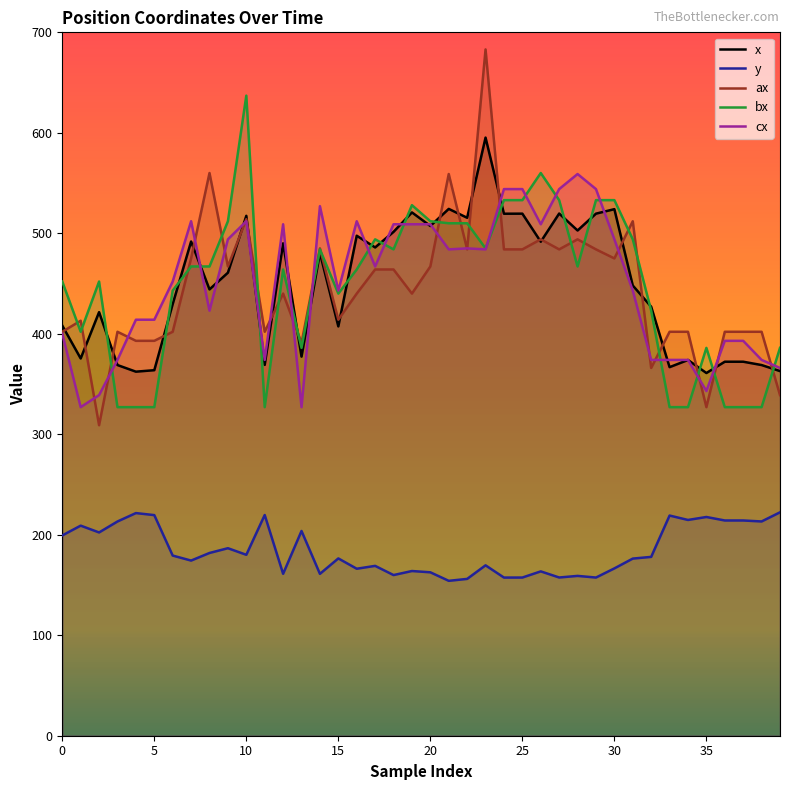

What is the average value of the x series?

449.1